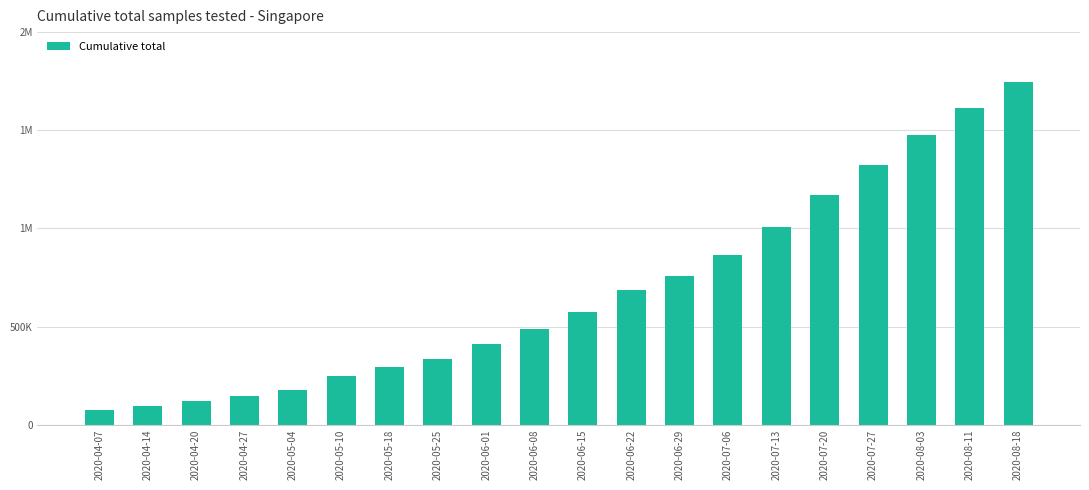

What is the greatest value displayed?

1745928